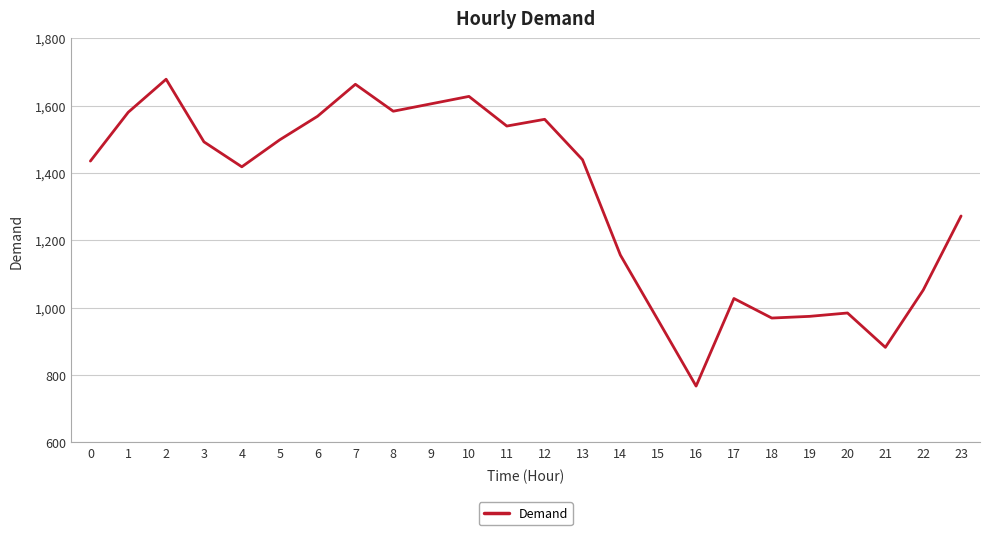

What is the change in value from 8 to 23?

-311